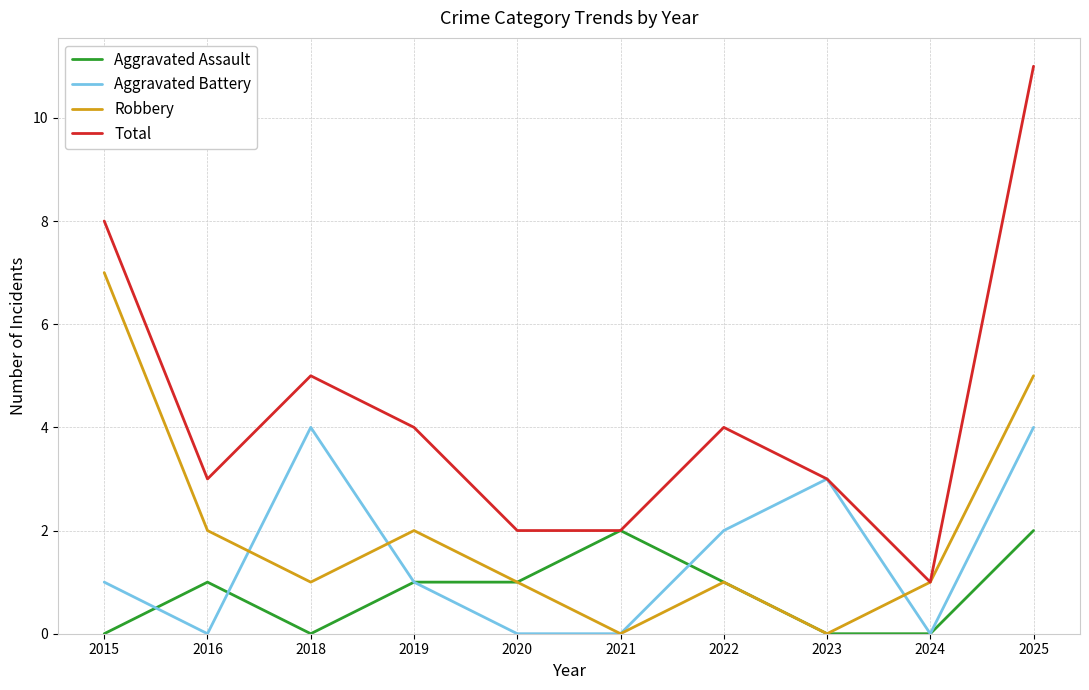

At which category does Robbery reach its first local valley?

2018